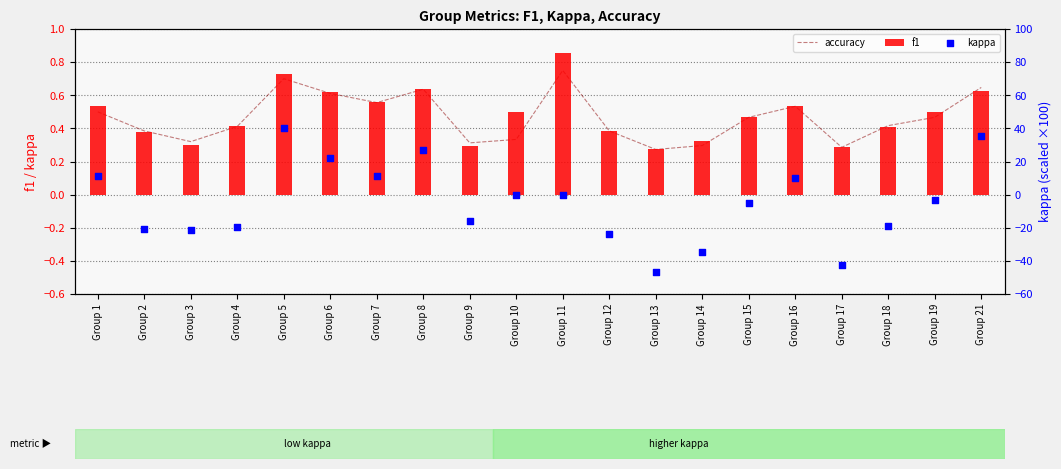

Is the value of f1 at Group 5 greater than the value of accuracy at Group 14?

Yes